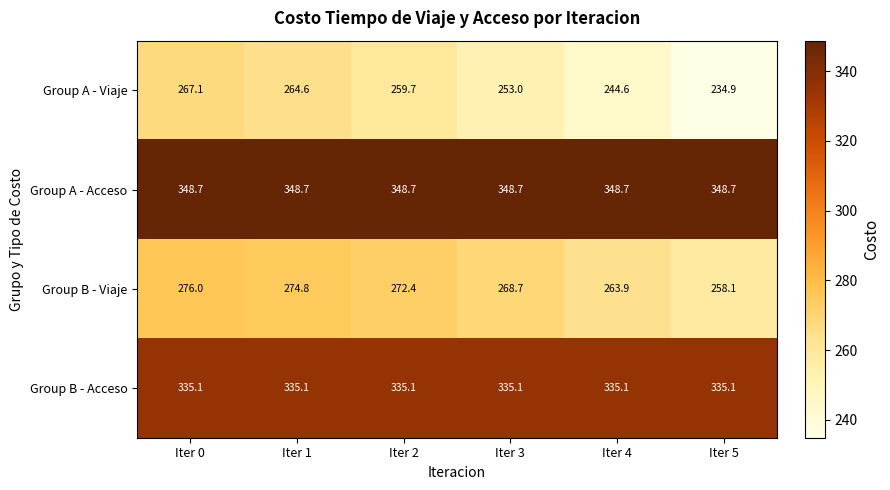

Which series has the widest spread of values?

Group A - Viaje